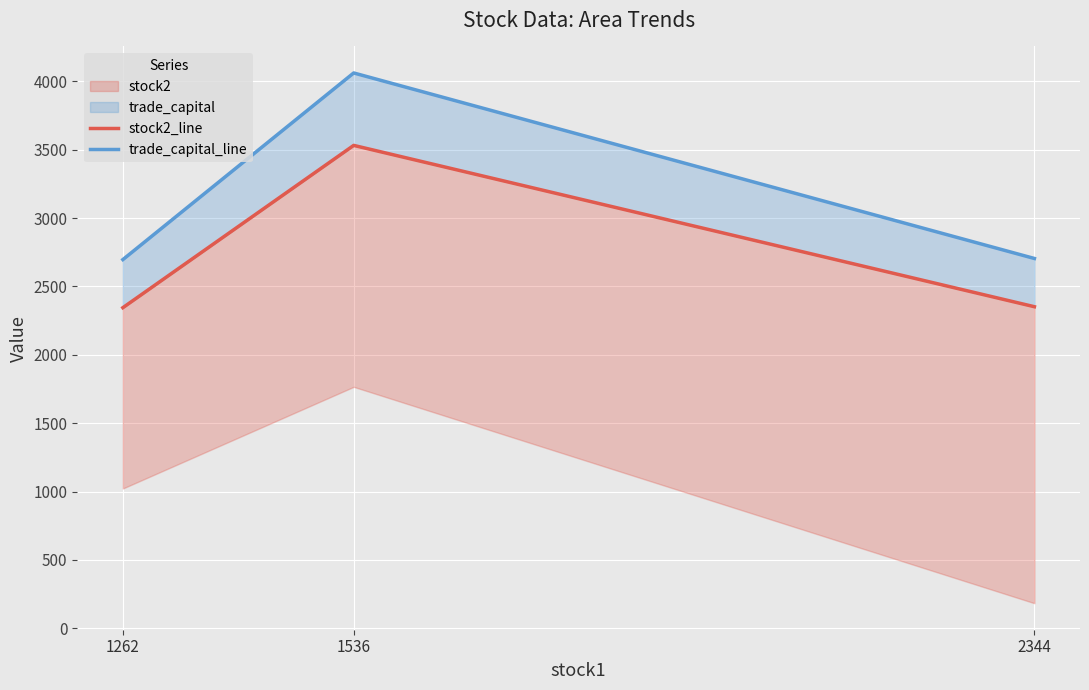

Reading right to left, extract all data points from this chart.

stock2_line: 2344=2352.0	1536=3532.0	1262=2345.0
trade_capital_line: 2344=2704.8	1536=4061.8	1262=2696.8